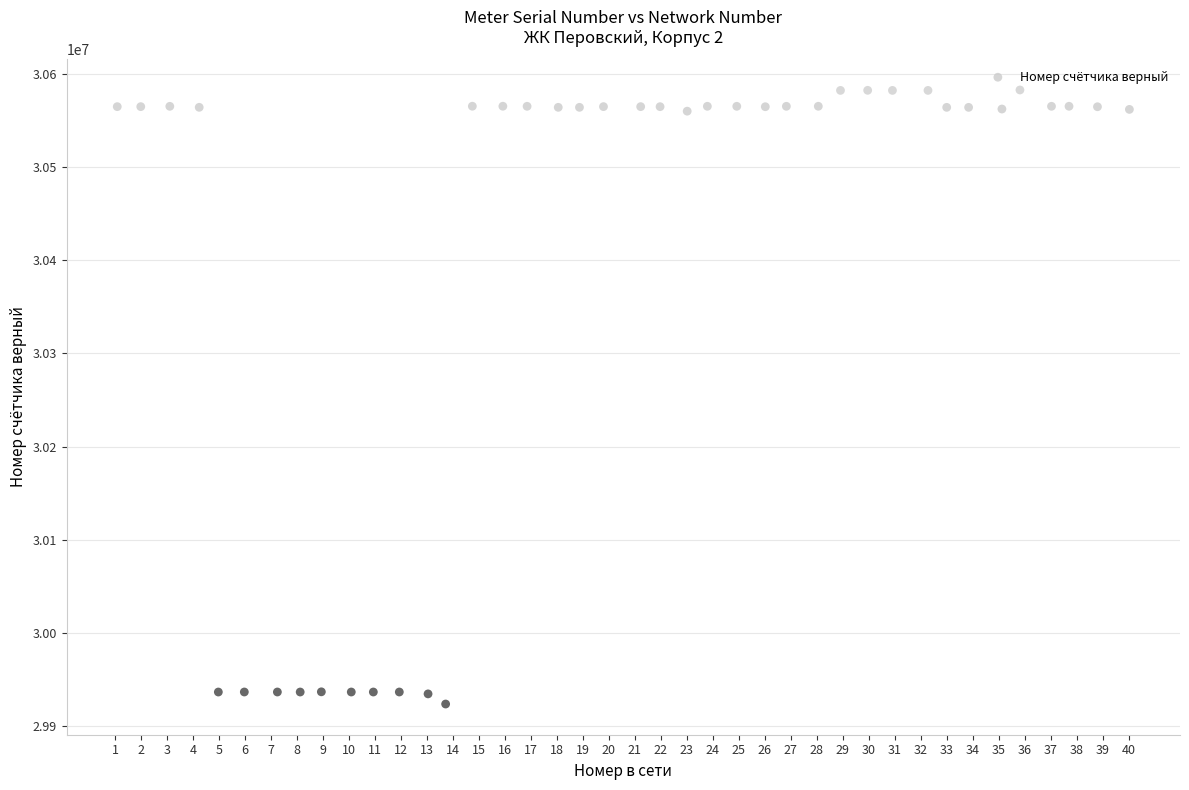

What is the range of Y values (max minus min)?

659406